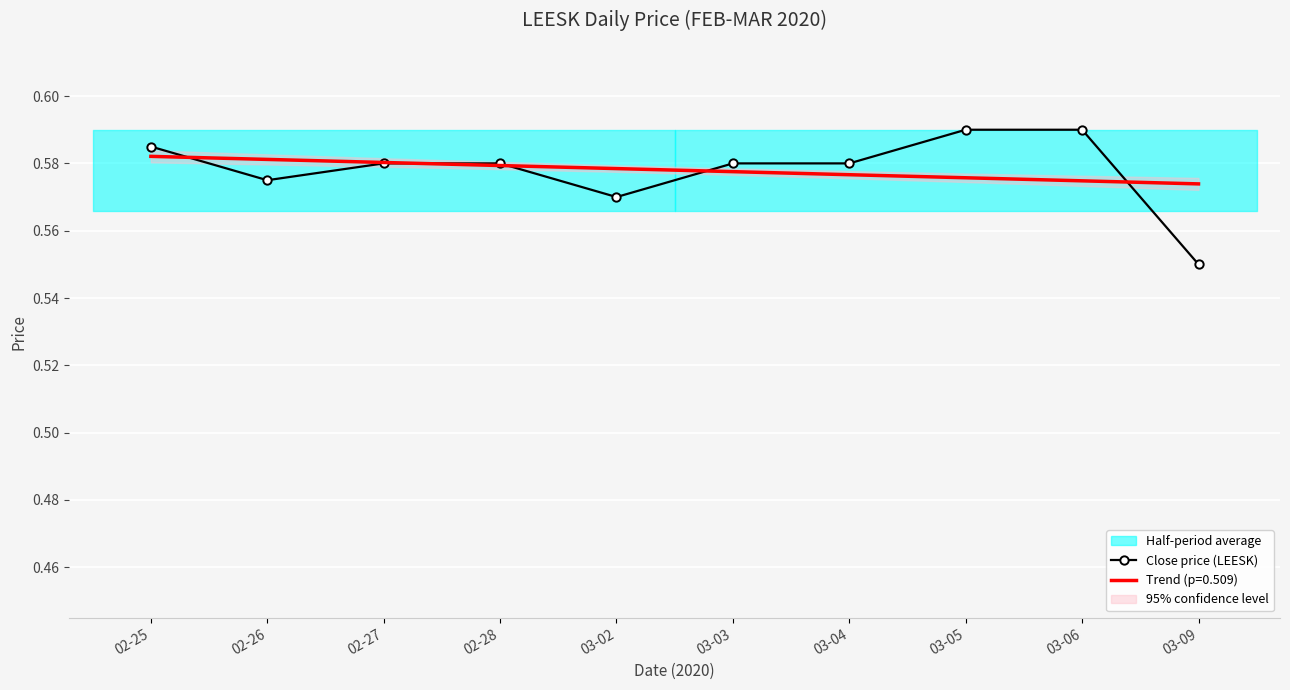

What is the label of the 9th point from the left?

03-06